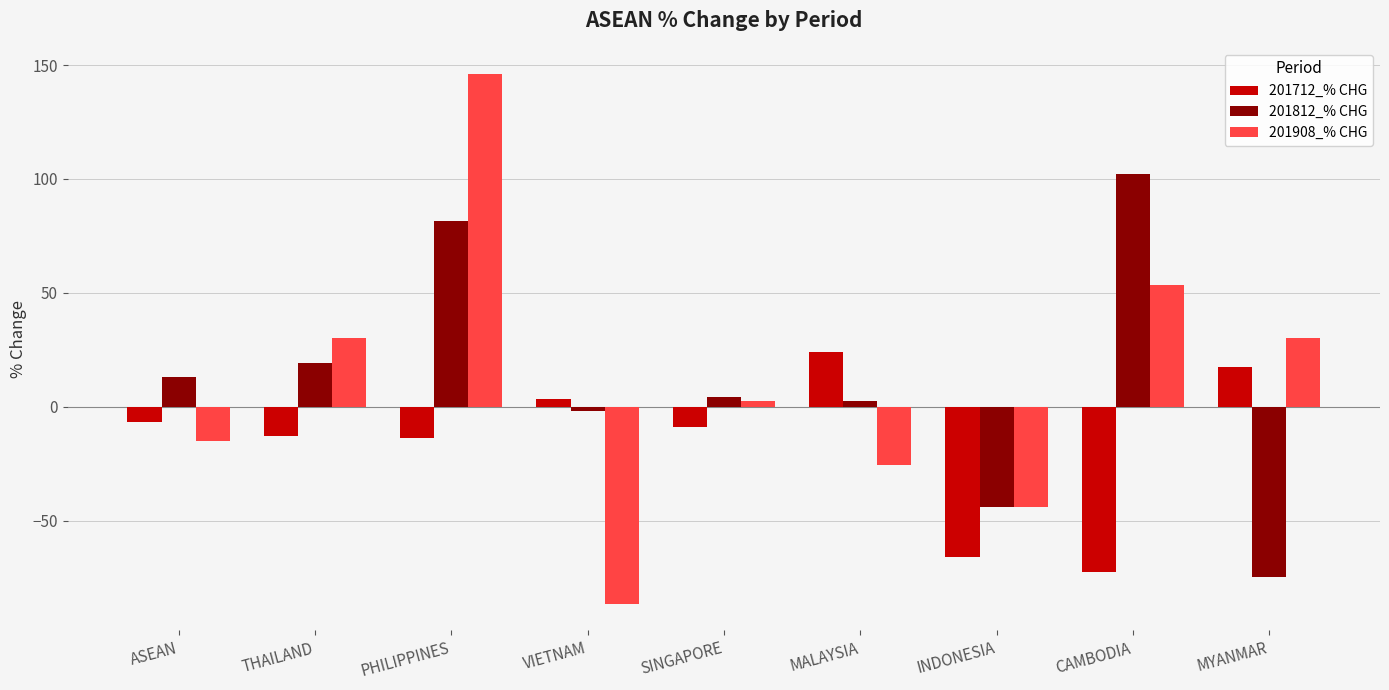

What is the lowest value of the 201908_% CHG series?

-86.5